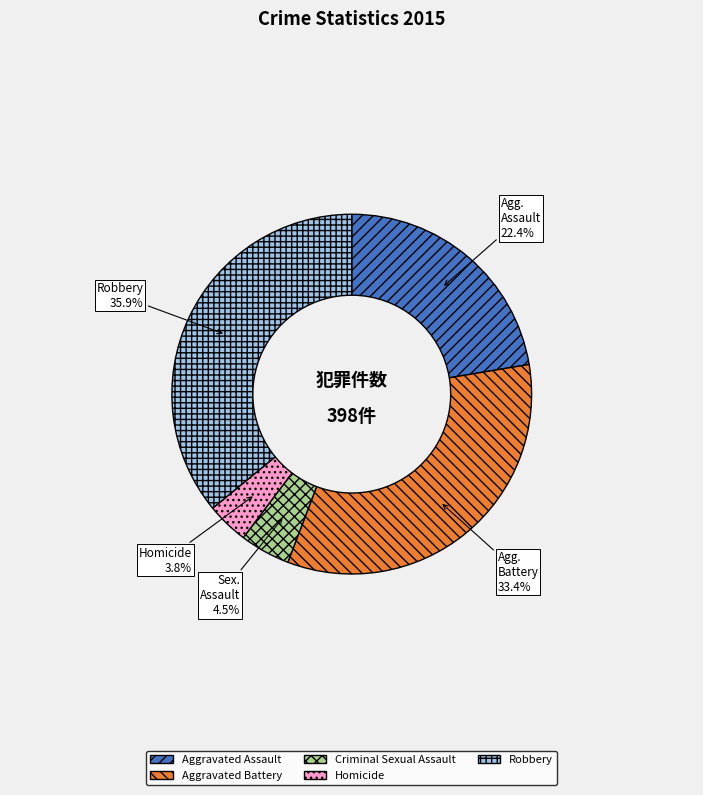

Combined, do Homicide and Aggravated Assault account for over 50%?

No